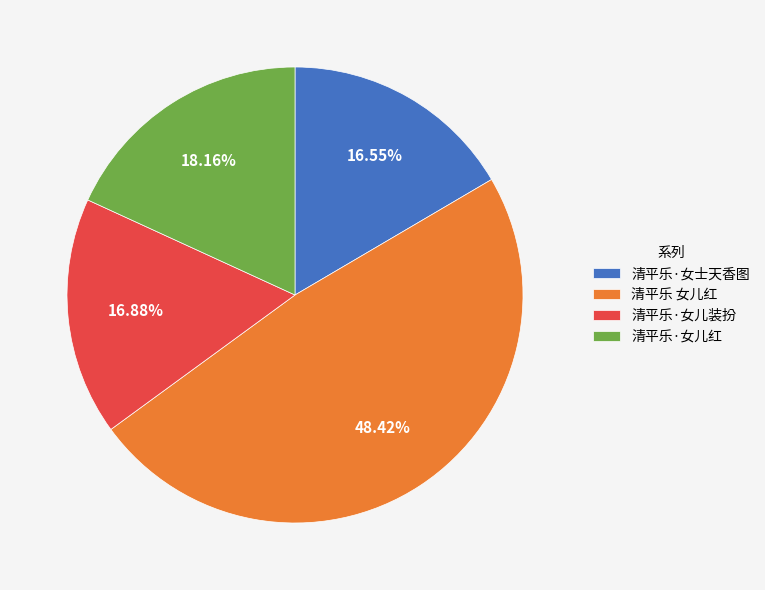

To the nearest percent, what is the combined percentage of 清平乐·女士天香图 and 清平乐 女儿红?

65%